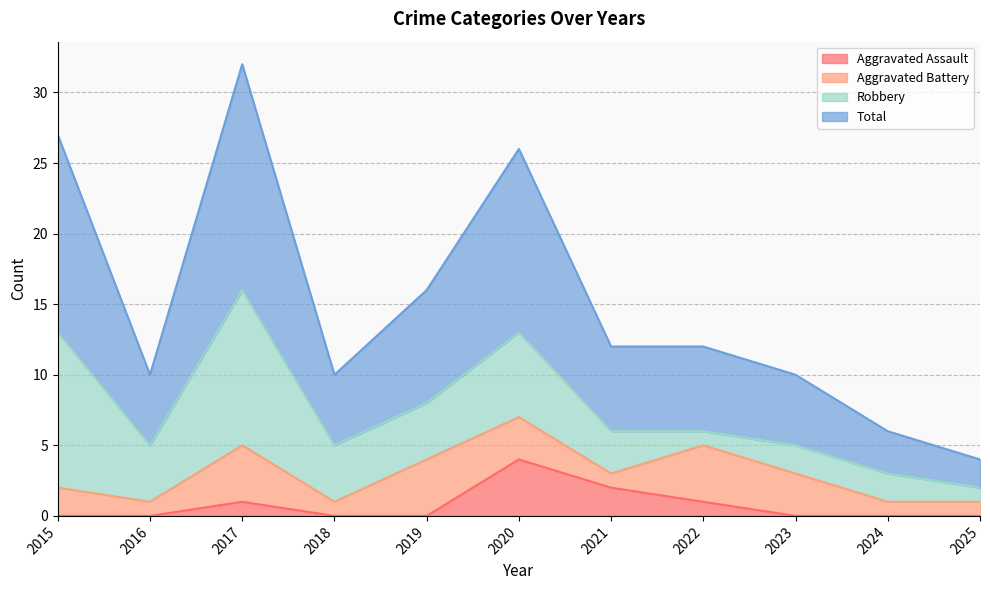

What is the maximum value for Aggravated Assault?

4